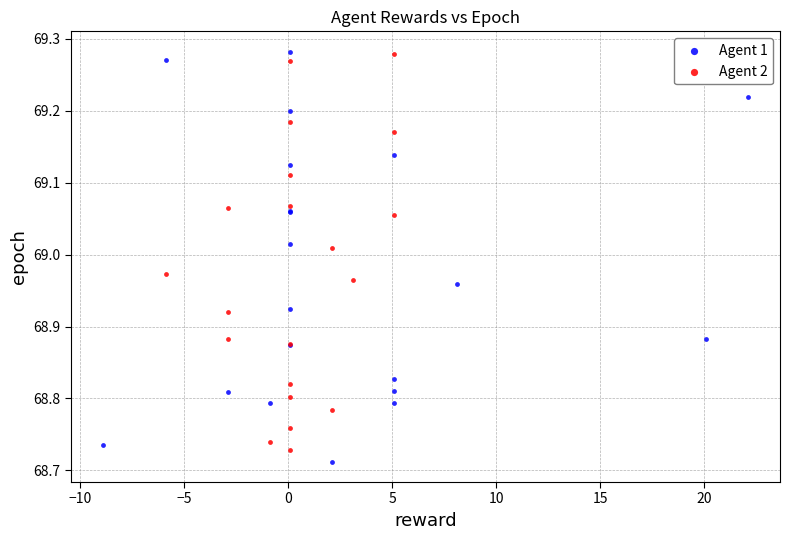

Which series reaches the minimum Y coordinate?

Agent 1